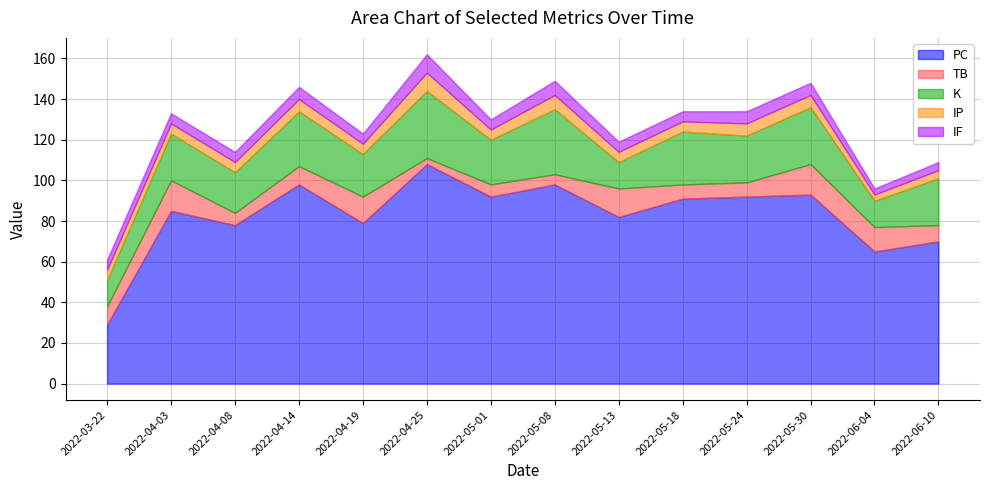

What is the value of the TB point at the 3rd from the left?

6